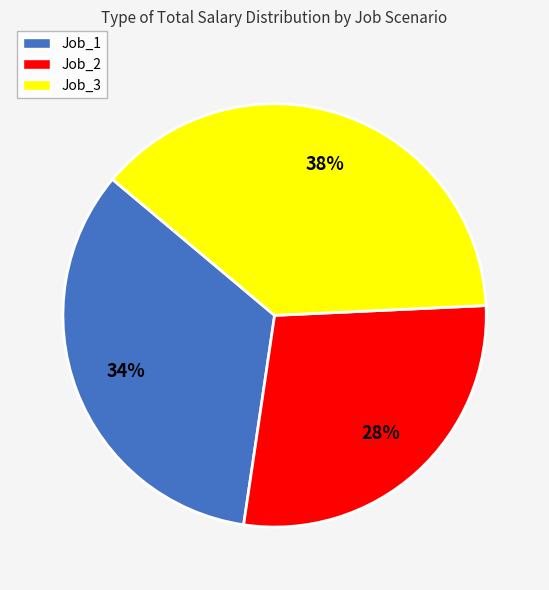

What is the largest slice in the pie chart?

Job_3